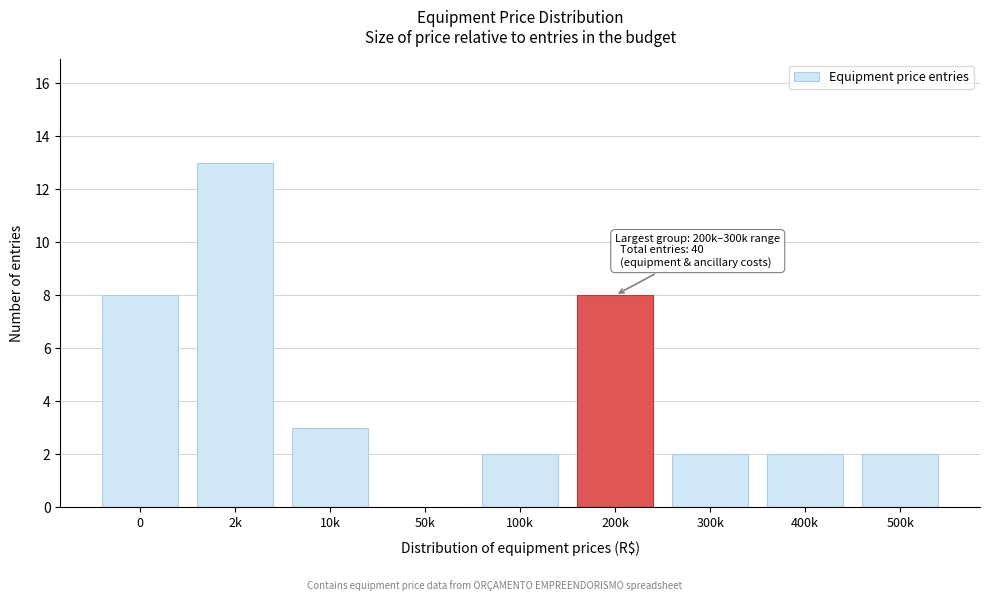

Reading right to left, transcribe all the data shown in this chart.

500k=2	400k=2	300k=2	200k=8	100k=2	50k=0	10k=3	2k=13	0=8